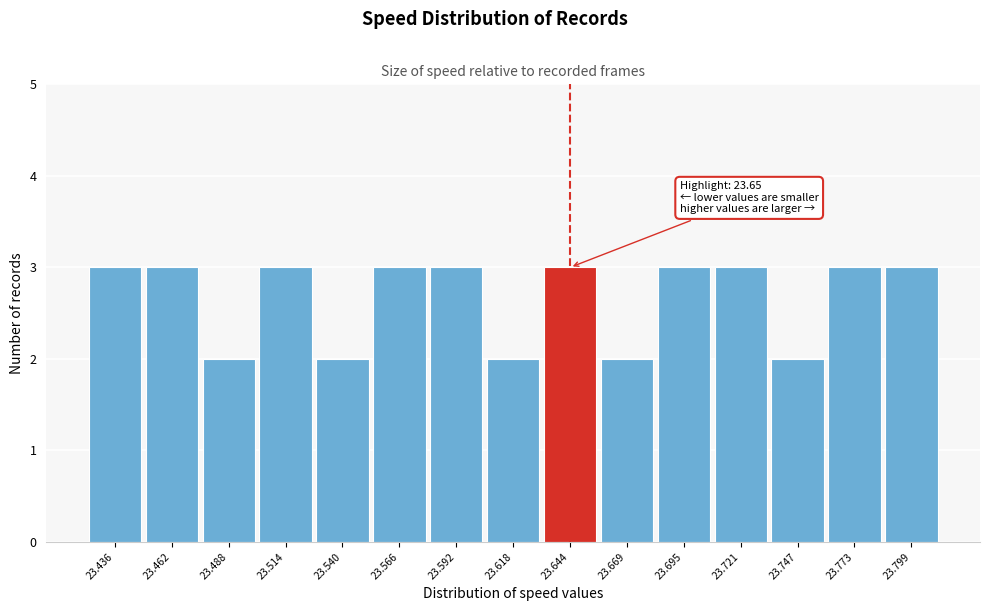

Reading left to right, transcribe all the data shown in this chart.

3	3	2	3	2	3	3	2	3	2	3	3	2	3	3